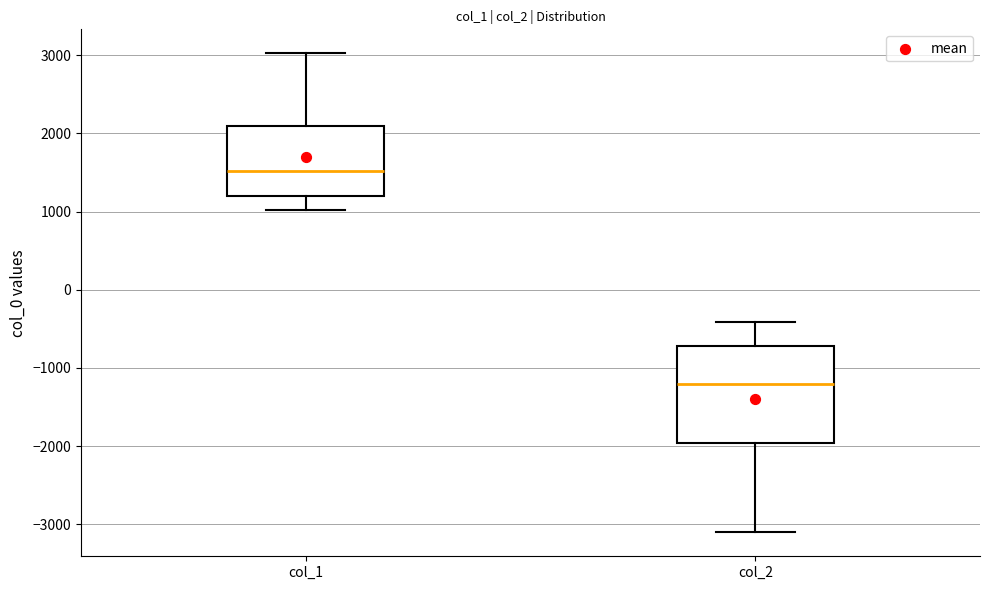

Which box has the lowest median line?

col_2